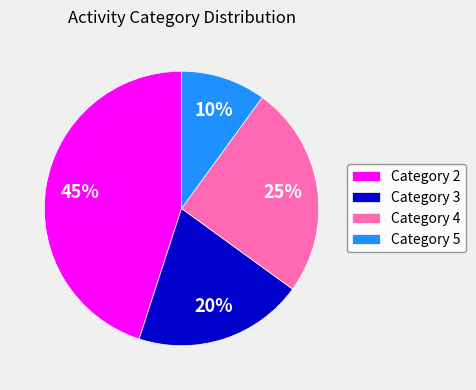

Is there any slice that represents more than half of the pie?

No